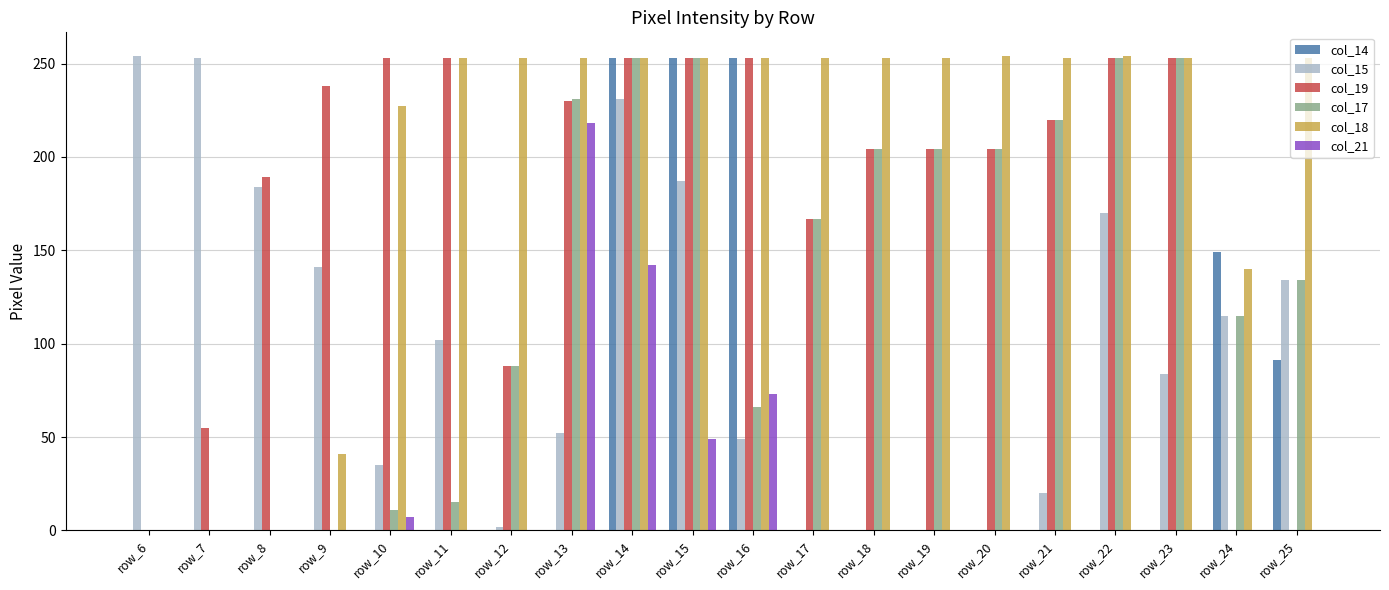

Is the value of col_18 at row_14 greater than the value of col_17 at row_19?

Yes